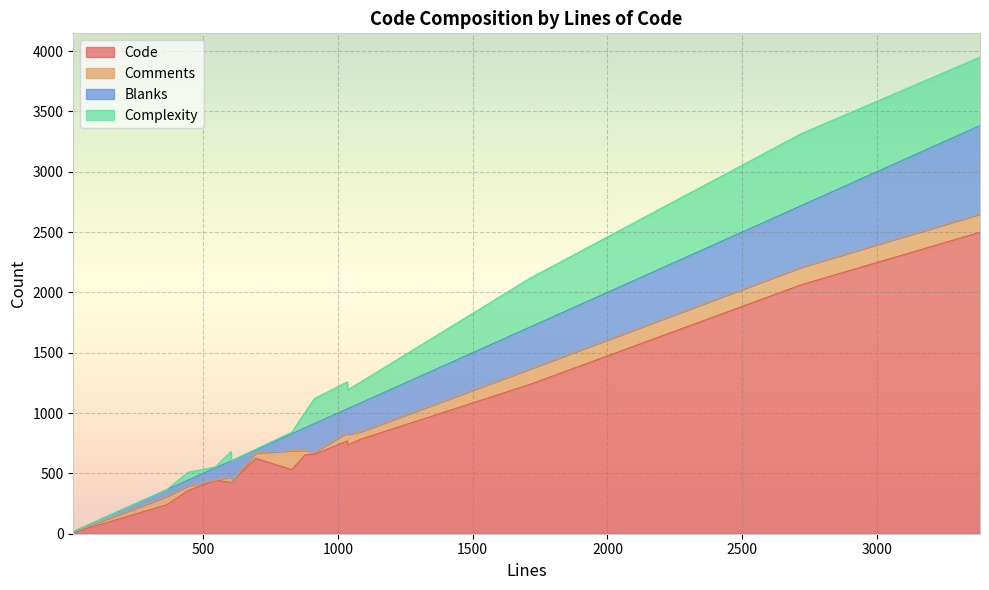

What is the value of the Comments point at the 11th from the left?

62